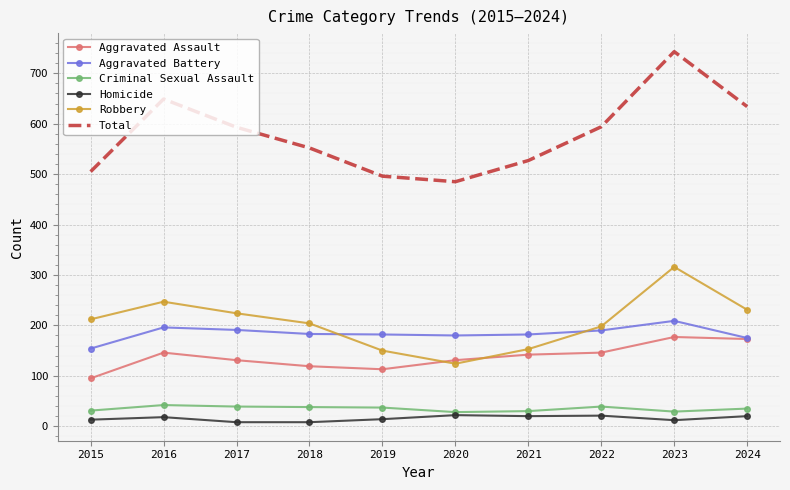

True or false: Total has a value of 1068 at 2016.

False